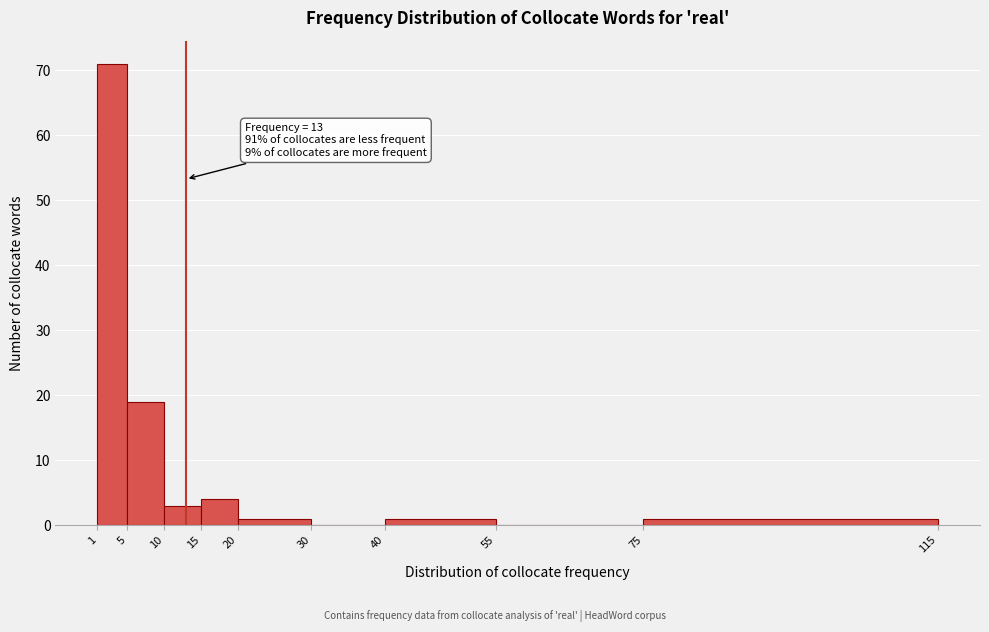

Which range on the x-axis has the tallest bar?

1 to 5